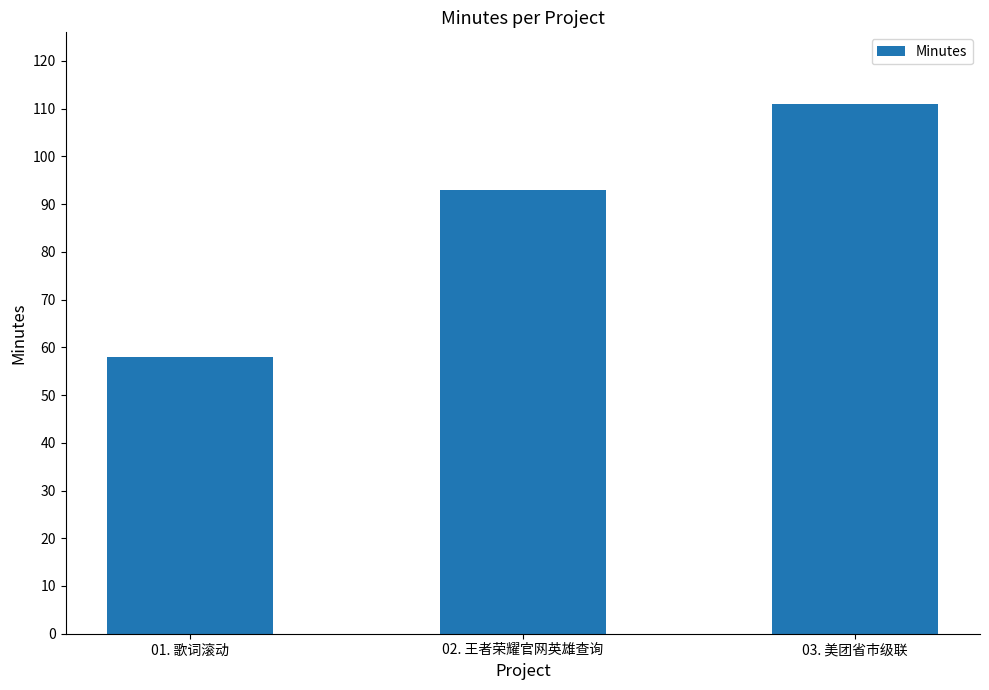

What is the change in value from 01. 歌词滚动 to 02. 王者荣耀官网英雄查询?

+35